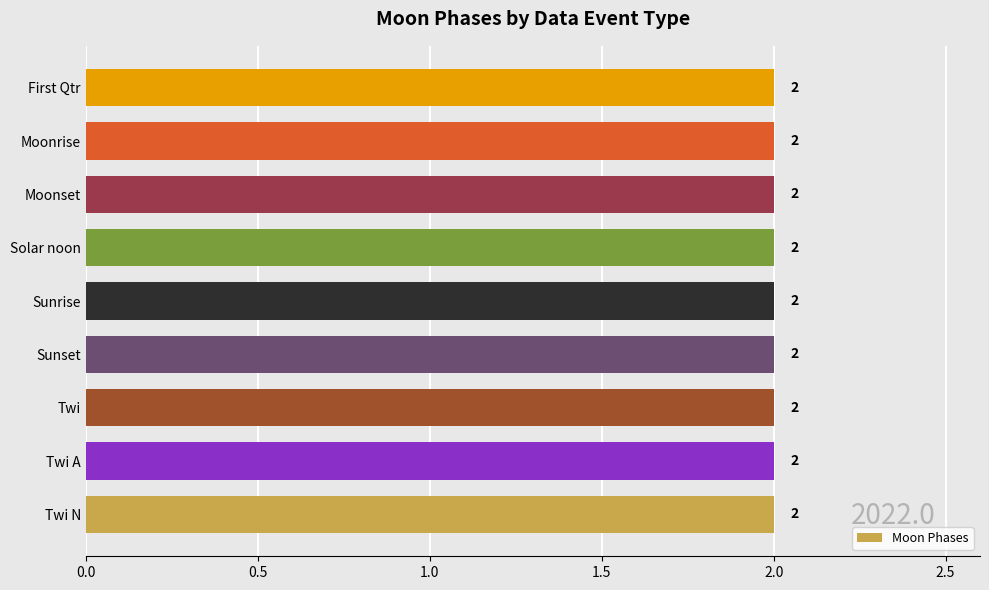

At which category does the chart reach its peak across all series?

Twi